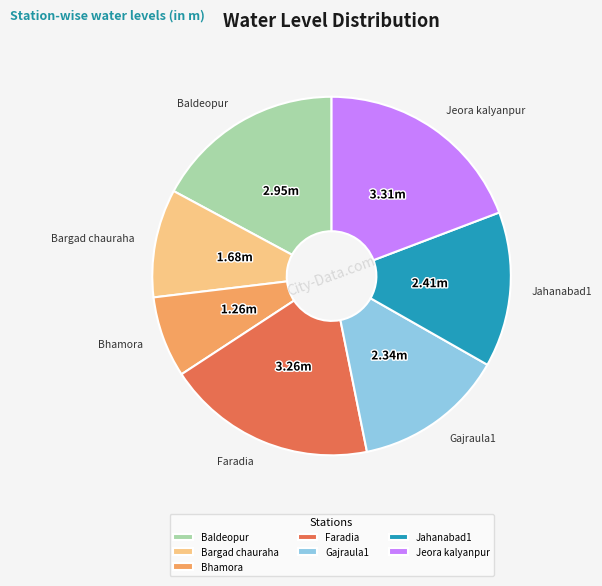

The Bhamora slice represents 1% of the pie. True or false?

False